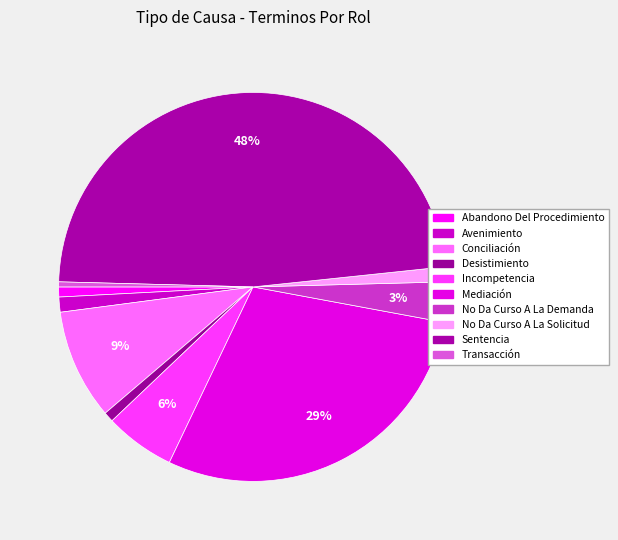

How many slices are in this pie chart?

10